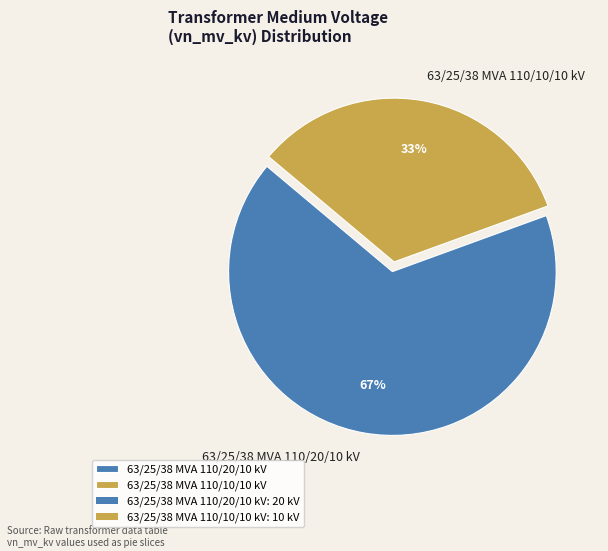

What percentage is the 63/25/38 MVA 110/20/10 kV slice, to the nearest percent?

67%